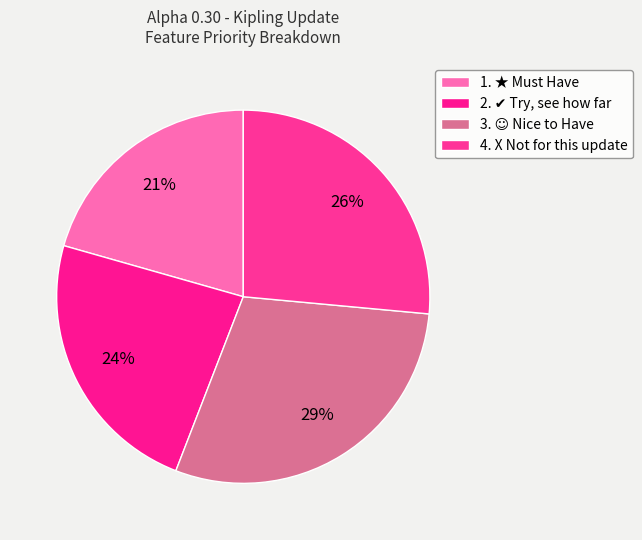

Count the number of slices in the pie.

4